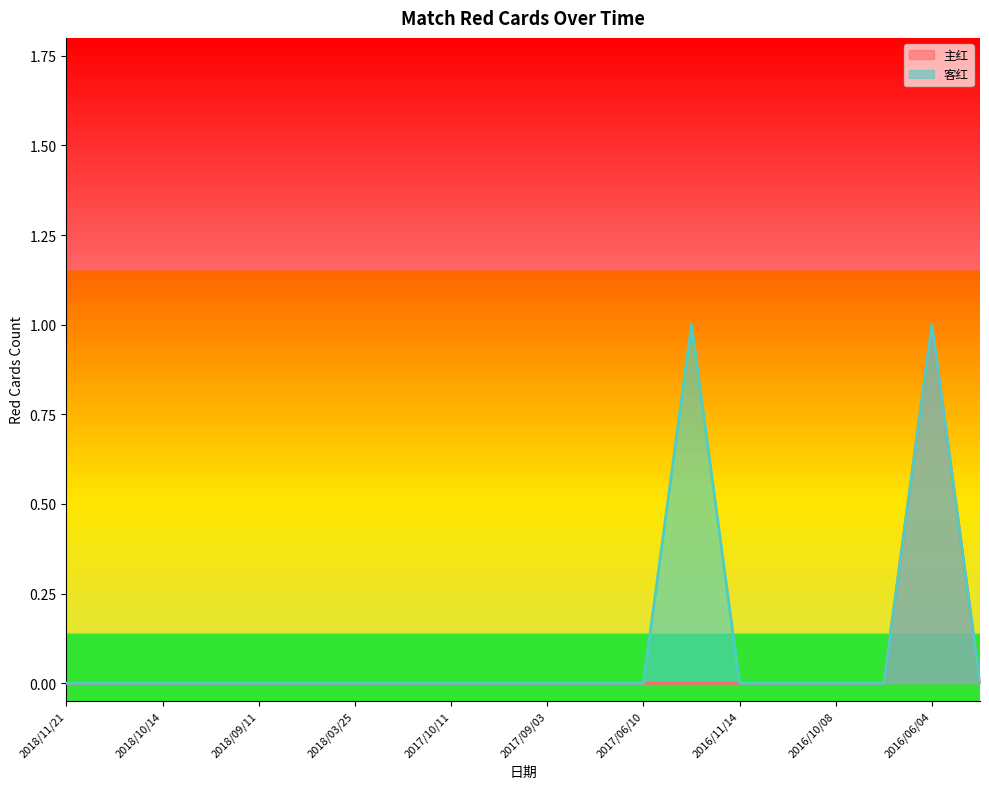

Count the 客红 values in the range 0 to 1.

20